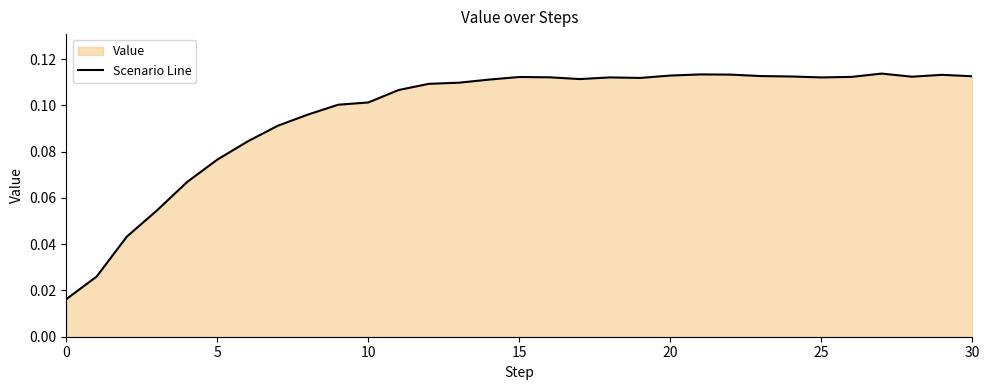

How many lines are shown in the chart?

1